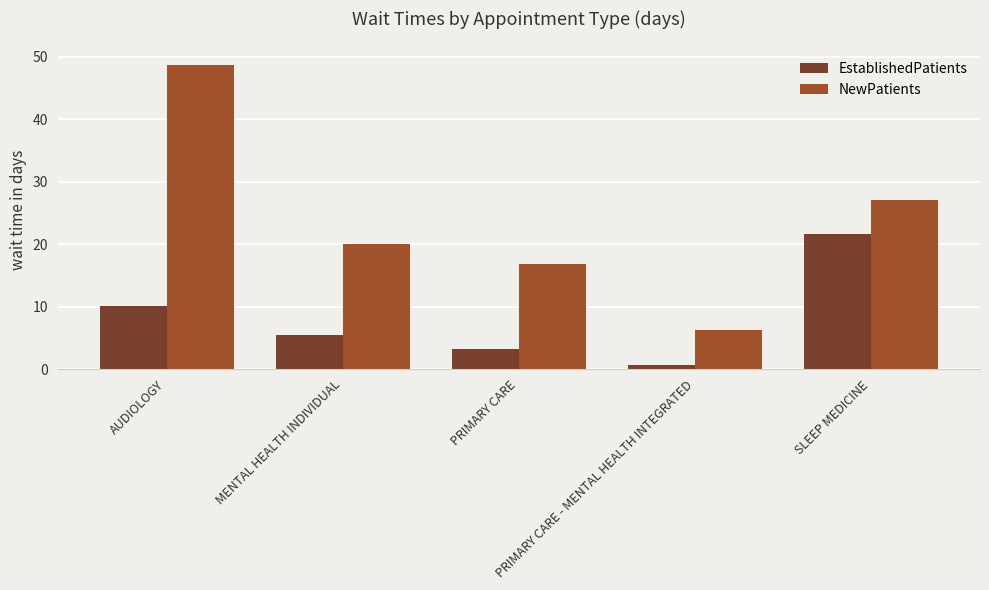

Does the chart contain any negative values?

No